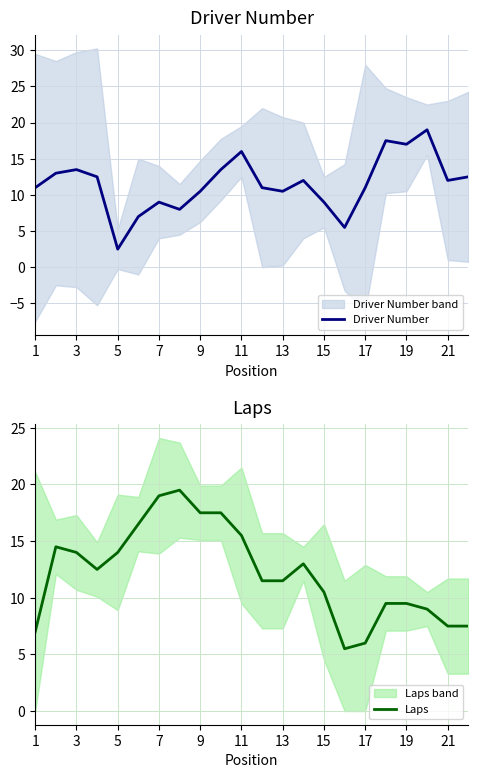

The Driver Number series shows 2.5 at 7. True or false?

False